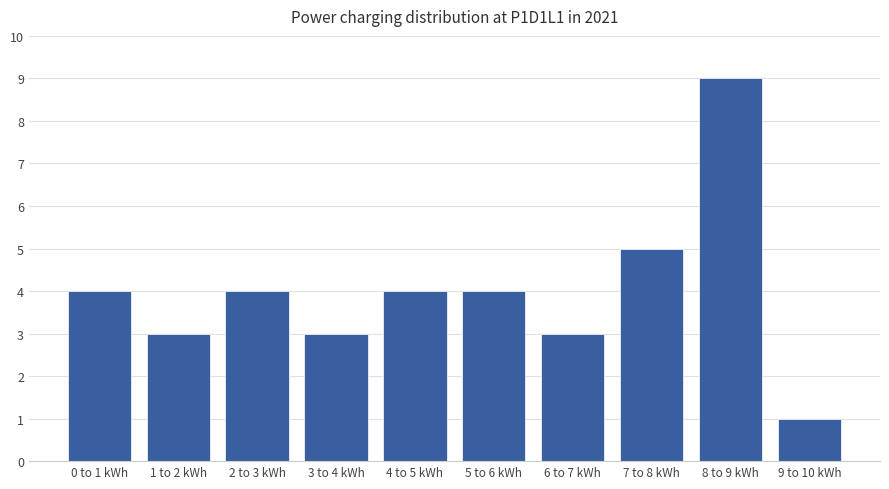

Reading left to right, what are all the values shown in this chart?

4	3	4	3	4	4	3	5	9	1